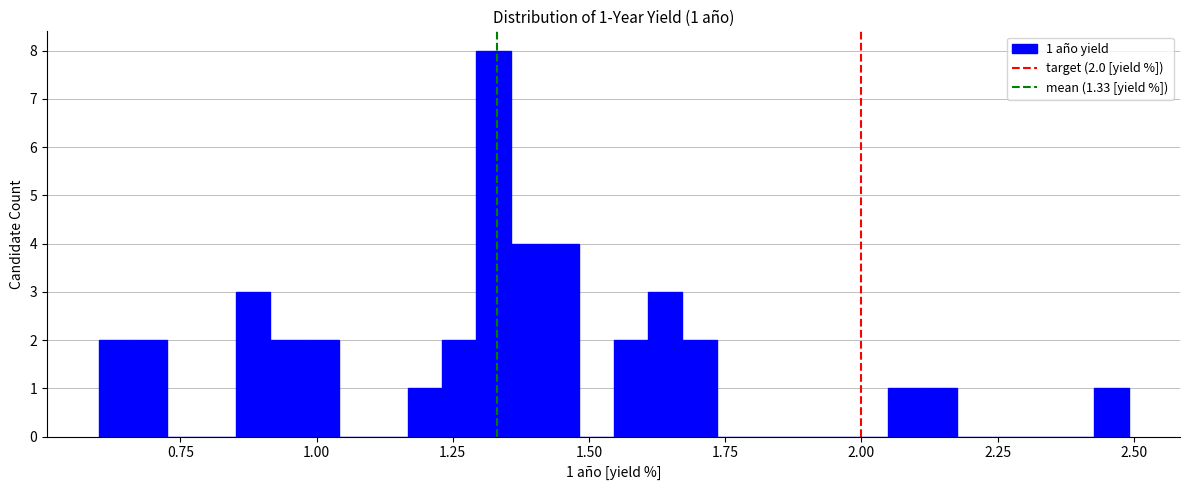

Read against the x-axis, roughly where is the centre of the tallest bar?

1.30